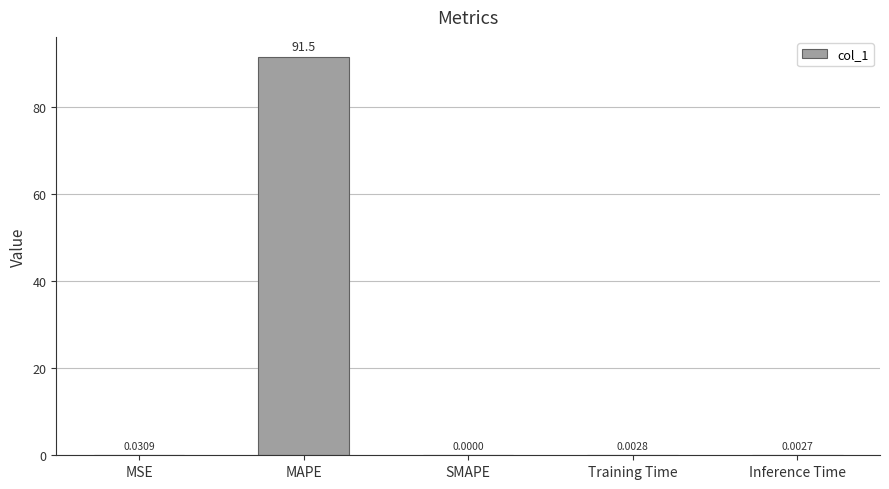

At which label is the value closest to 45?

MSE